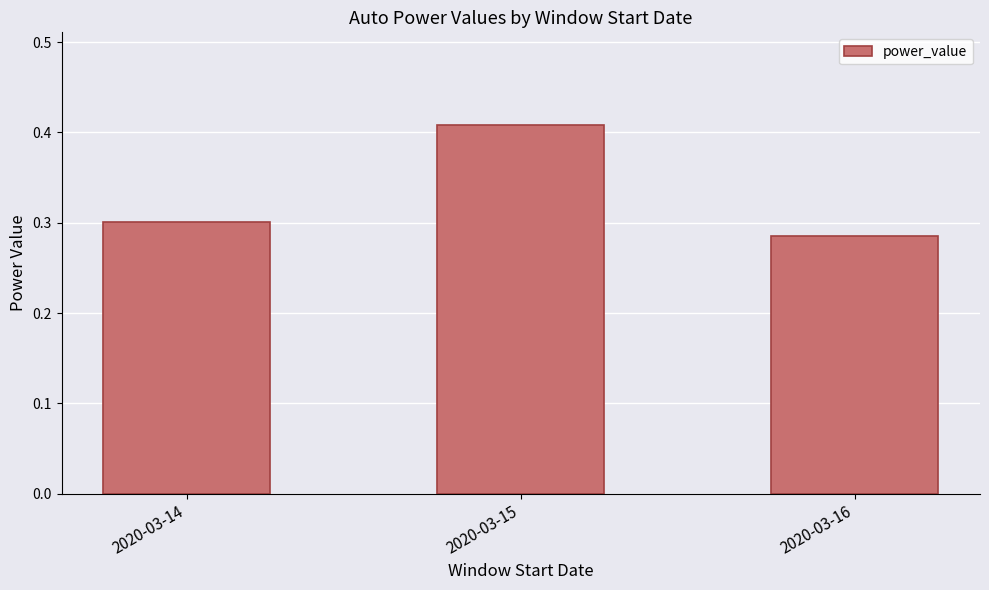

Are the bars horizontal?

No